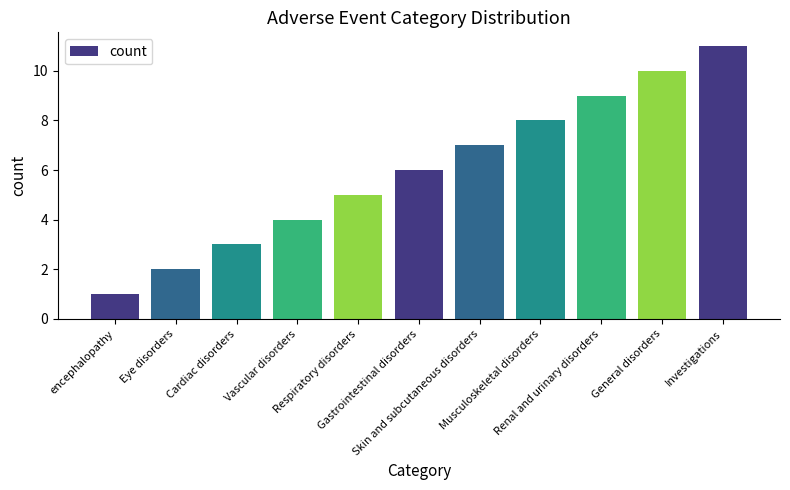

Read the value at Skin and subcutaneous disorders, to the nearest 10.

10